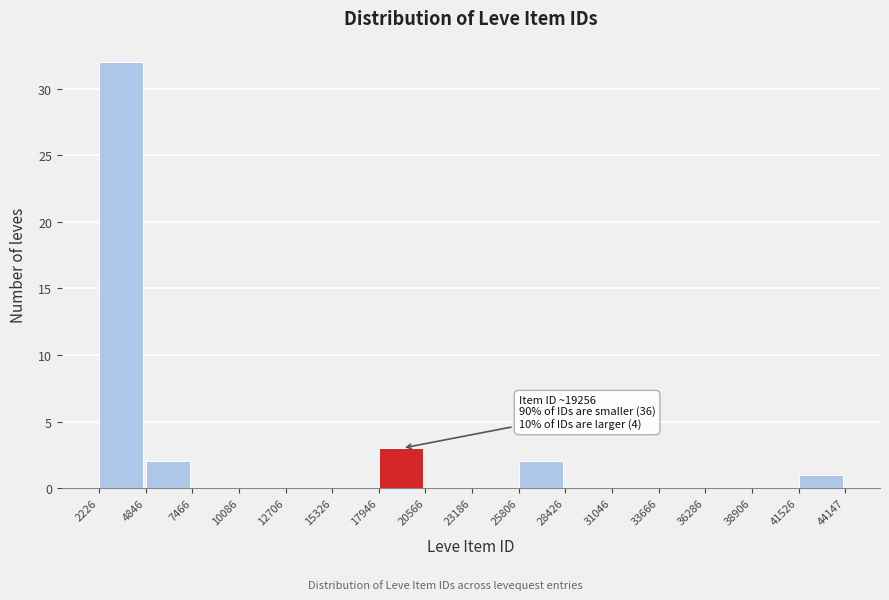

Which range on the x-axis has the tallest bar?

2226 to 4846